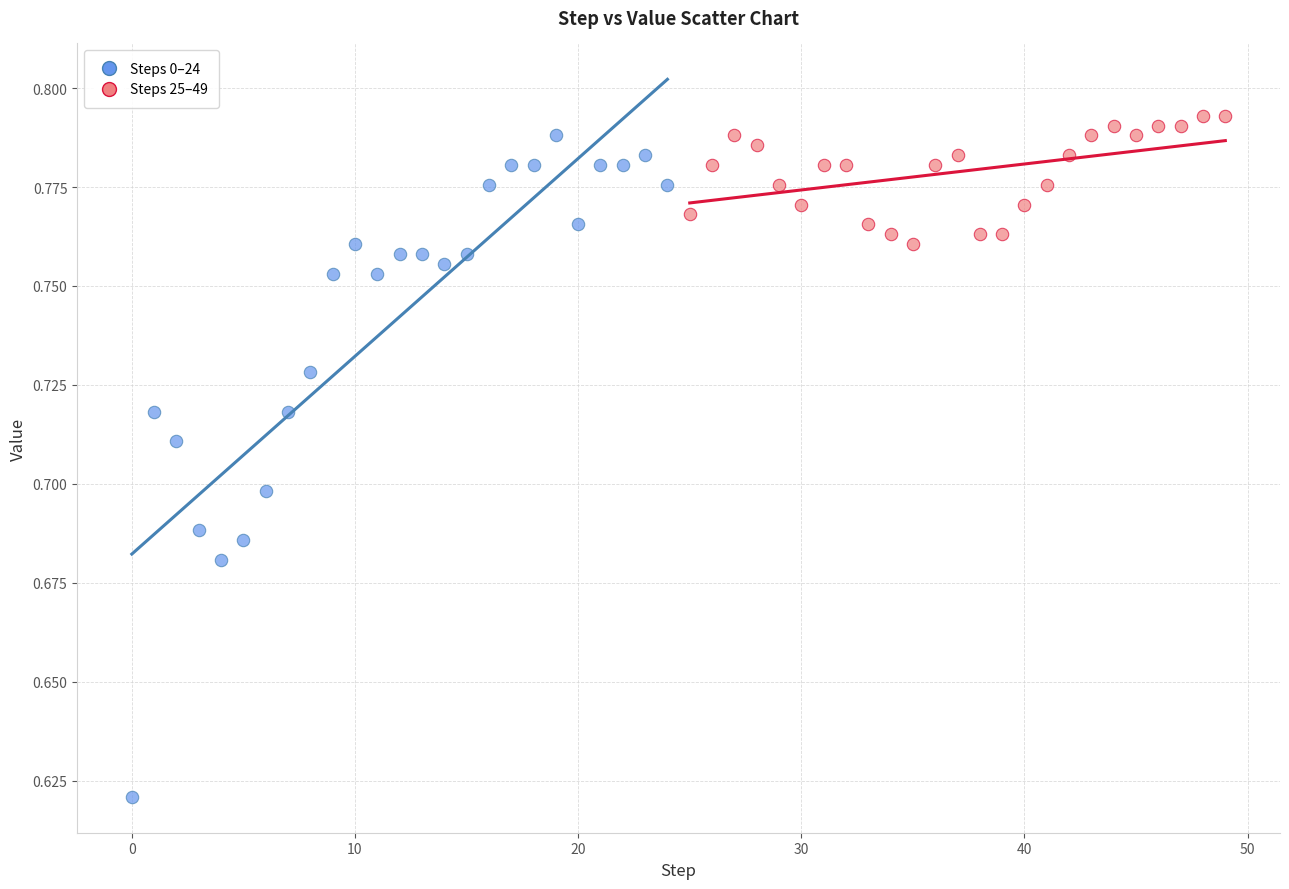

What are all the series names shown in the legend?

Steps 0–24, Steps 25–49